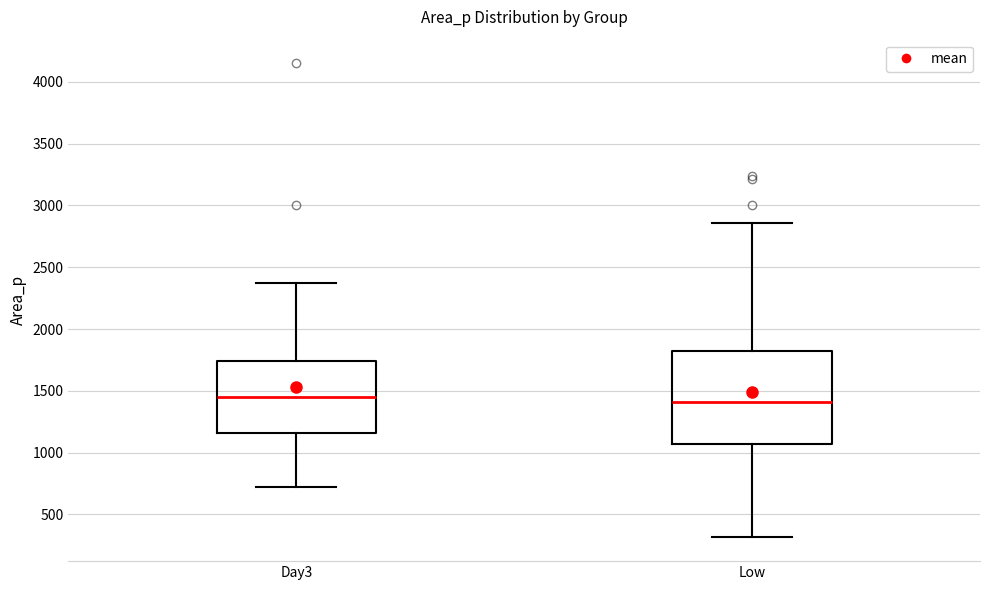

Reading left to right, transcribe this box plot: for each box, give where its median line is, the range the box spans, and where its two whiskers end, as read against the y-axis. The values are not printed on the chart, so give them approximately, as read against the axis.

Day3: median 1450, box 1150 to 1750, whiskers 700 to 2400
Low: median 1400, box 1050 to 1800, whiskers 300 to 2850